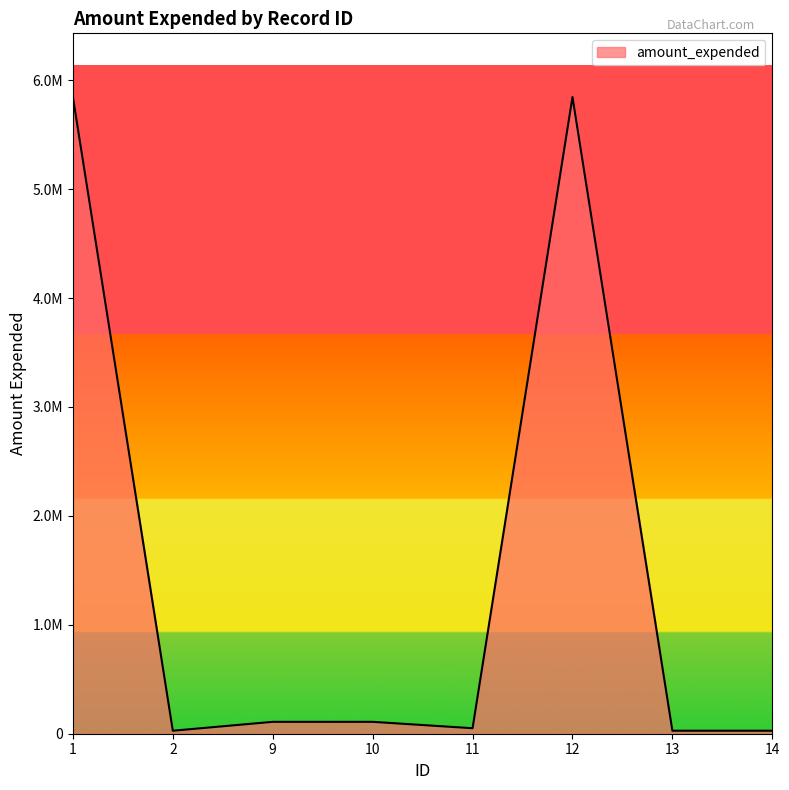

At which label does the data first exceed 109226?

1